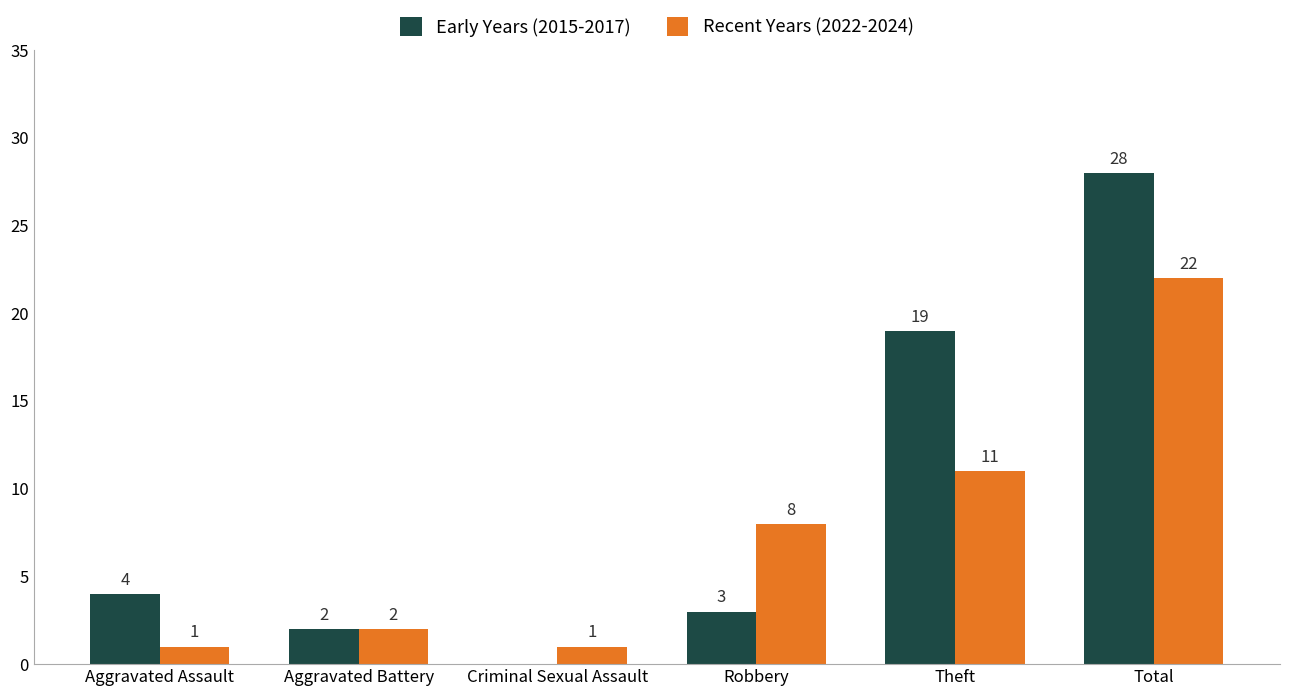

True or false: Early Years (2015-2017) has a value of 0 at Criminal Sexual Assault.

True